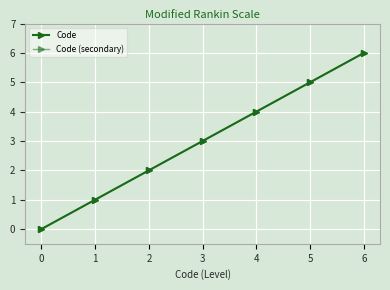

Which label corresponds to the largest value in the chart?

6